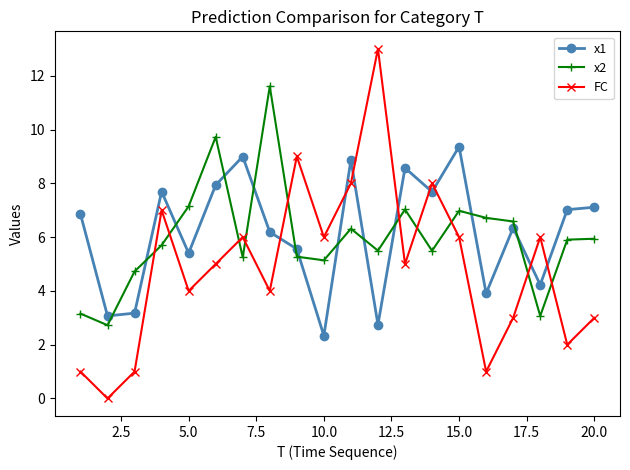

What is the difference between the maximum and minimum values in the x1 series?

7.0